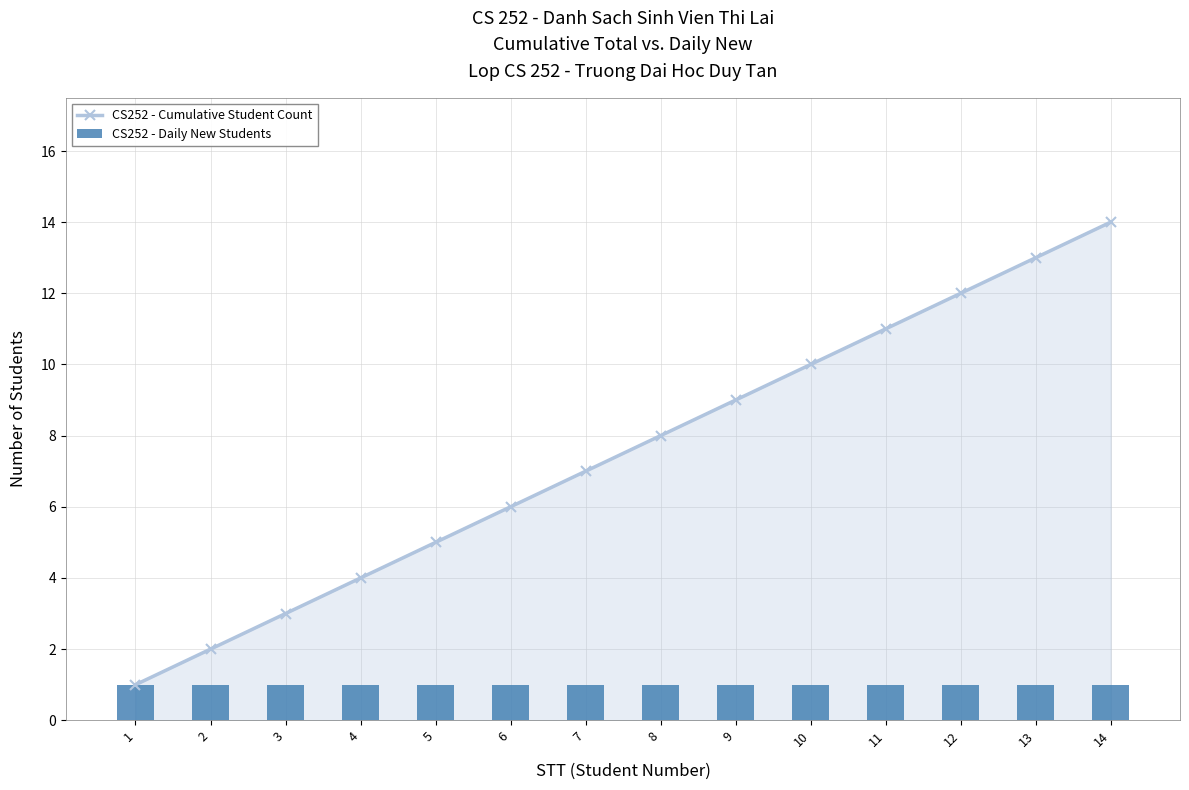

Which series has the largest range (max minus min)?

CS252 - Cumulative Student Count